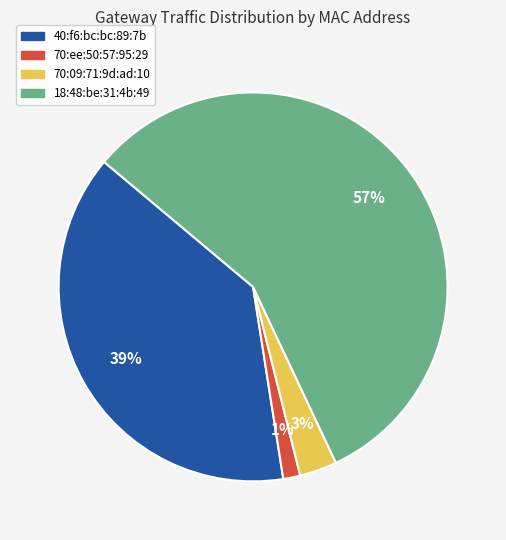

True or false: 70:ee:50:57:95:29 accounts for 11% of the total.

False